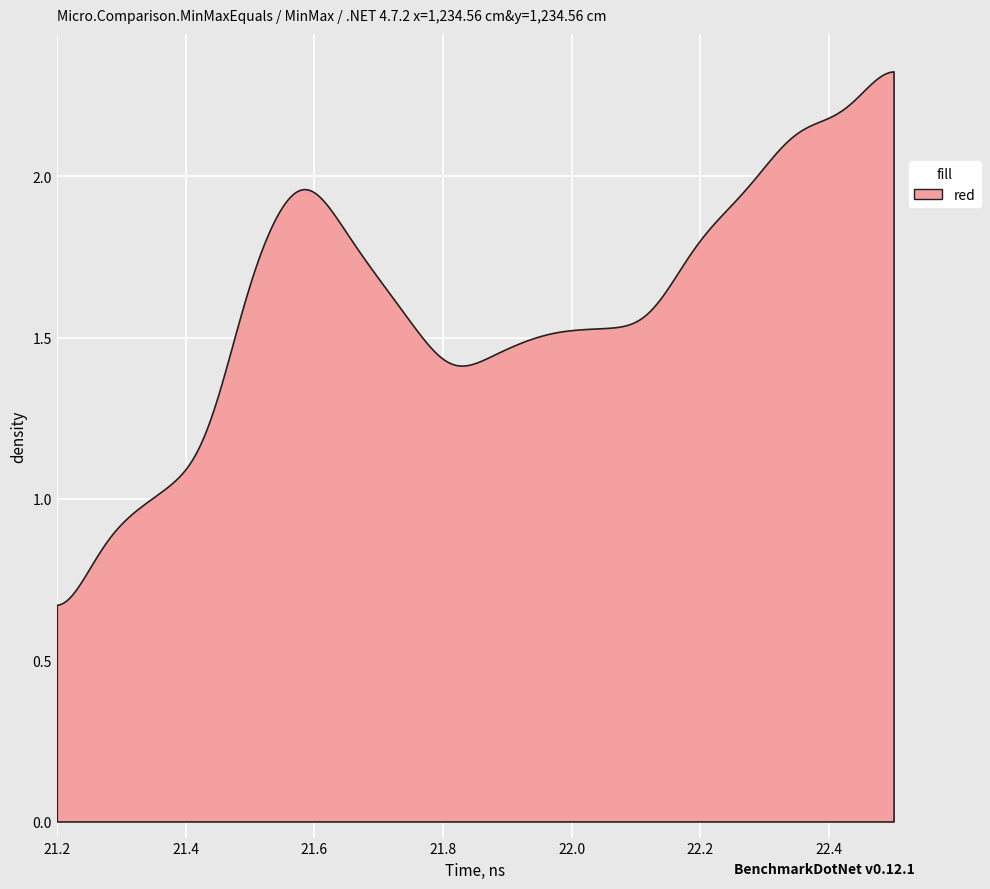

What is the value of the 7th point from the left?

0.2